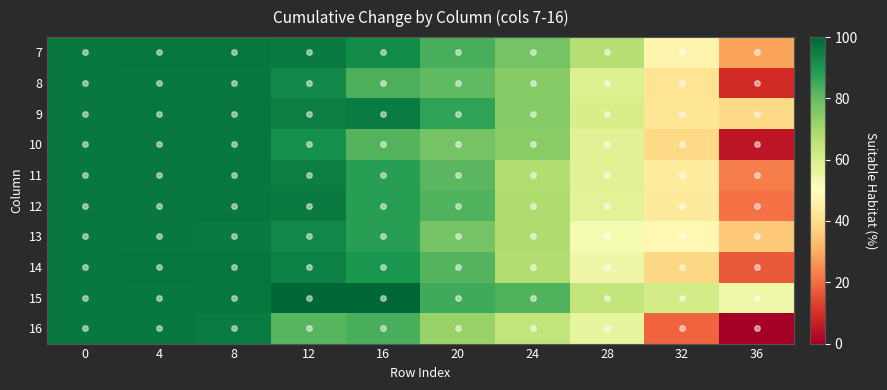

What is the greatest value displayed?

100.0